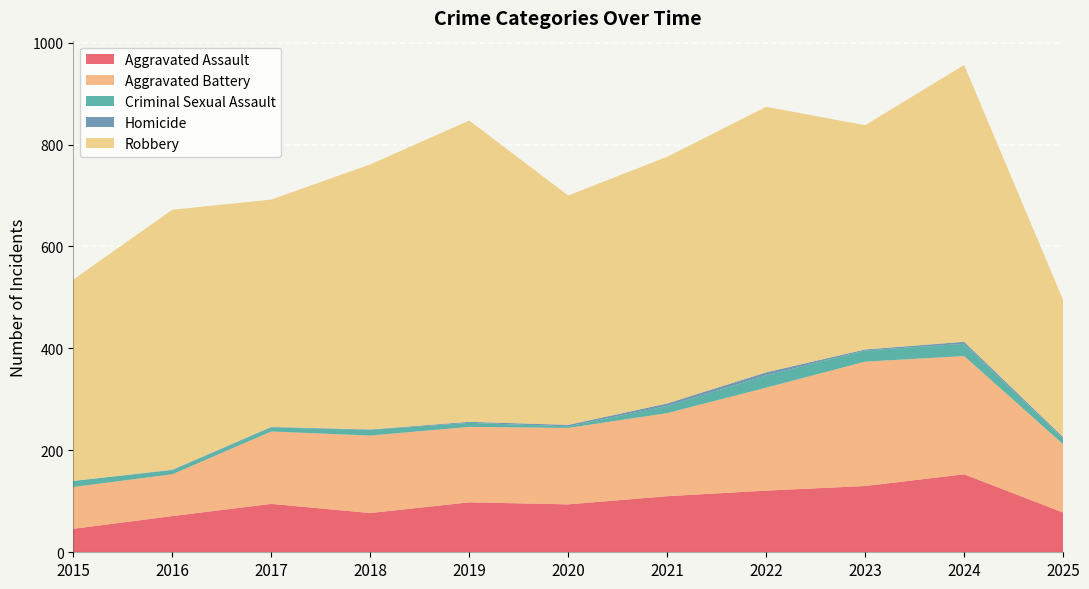

Reading left to right, what are all the values shown in this chart?

Aggravated Assault: 46	71	95	77	98	94	110	121	130	153	78
Aggravated Battery: 82	82	142	152	148	150	163	202	244	232	134
Criminal Sexual Assault: 12	8	8	11	8	3	14	24	22	24	11
Homicide: 0	1	1	1	2	3	5	6	2	4	3
Robbery: 395	510	446	520	591	450	484	521	440	543	269